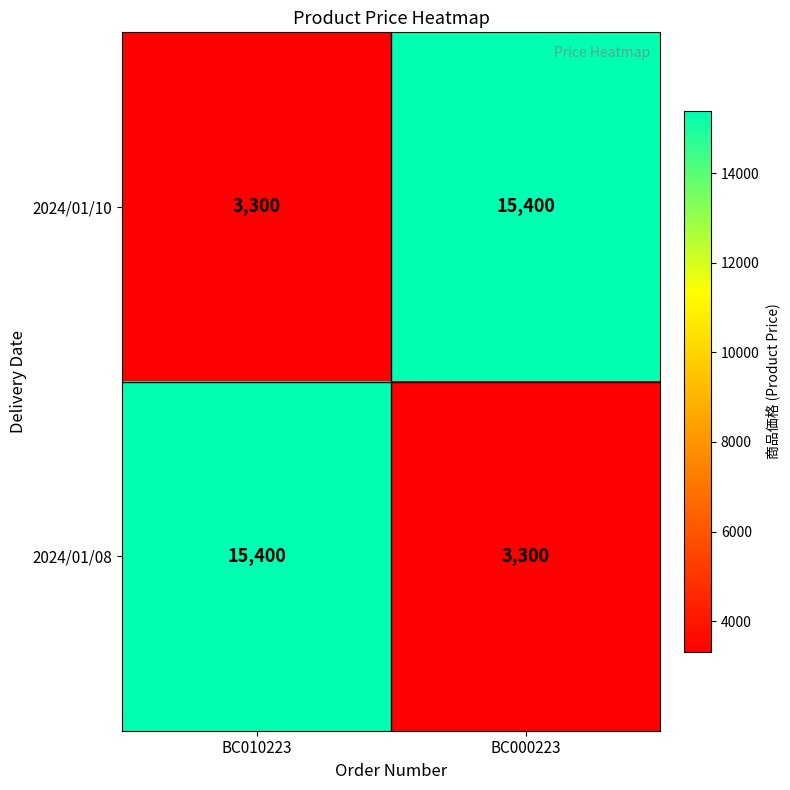

Reading right to left, extract all data points from this chart.

2024/01/10: BC000223=15400	BC010223=3300
2024/01/08: BC000223=3300	BC010223=15400